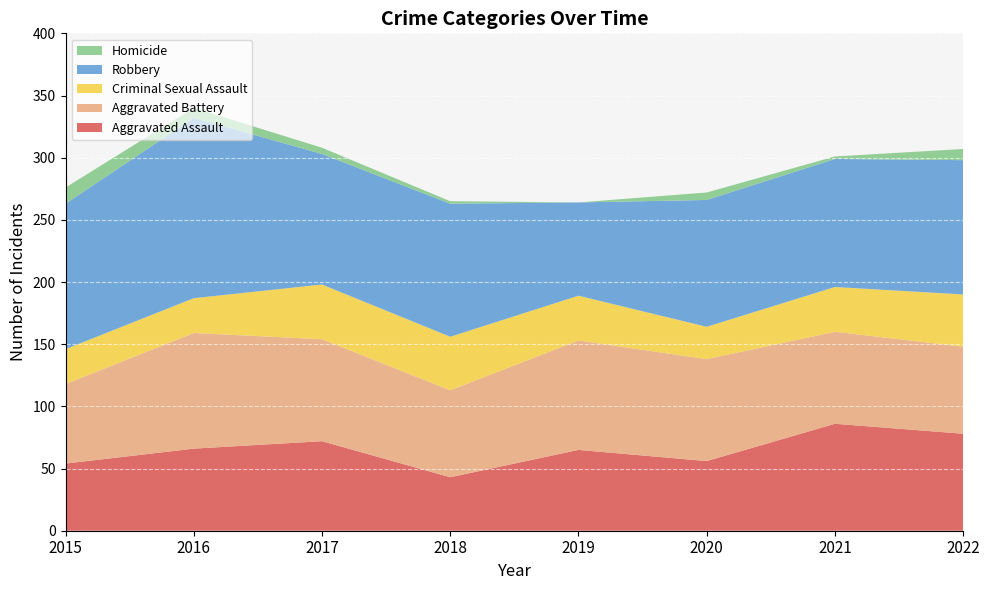

Reading left to right, list all the values displayed in this chart.

Aggravated Assault: 2015=54	2016=66	2017=72	2018=43	2019=65	2020=56	2021=86	2022=78
Aggravated Battery: 2015=64	2016=93	2017=82	2018=70	2019=88	2020=82	2021=74	2022=70
Criminal Sexual Assault: 2015=28	2016=28	2017=44	2018=43	2019=36	2020=26	2021=36	2022=42
Robbery: 2015=117	2016=145	2017=105	2018=107	2019=75	2020=102	2021=103	2022=108
Homicide: 2015=13	2016=8	2017=5	2018=2	2019=0	2020=6	2021=2	2022=9